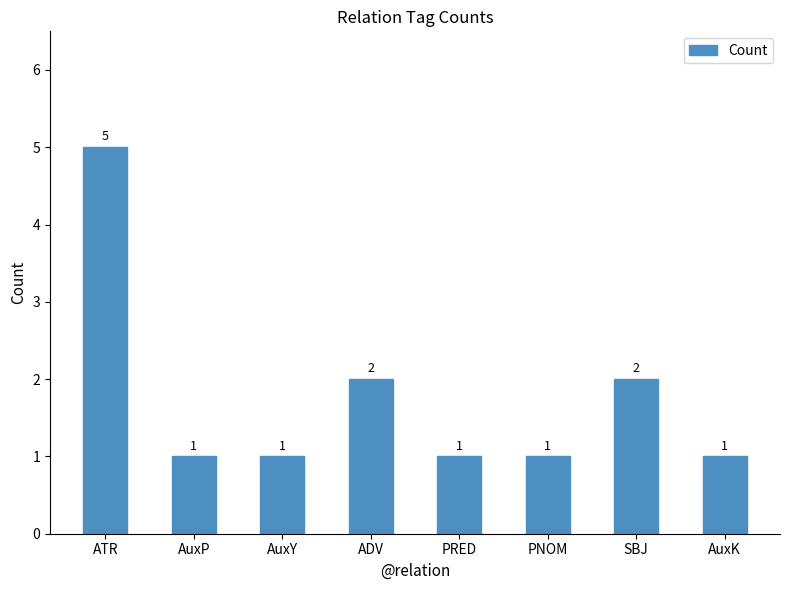

How many values are between 1 and 2?

7